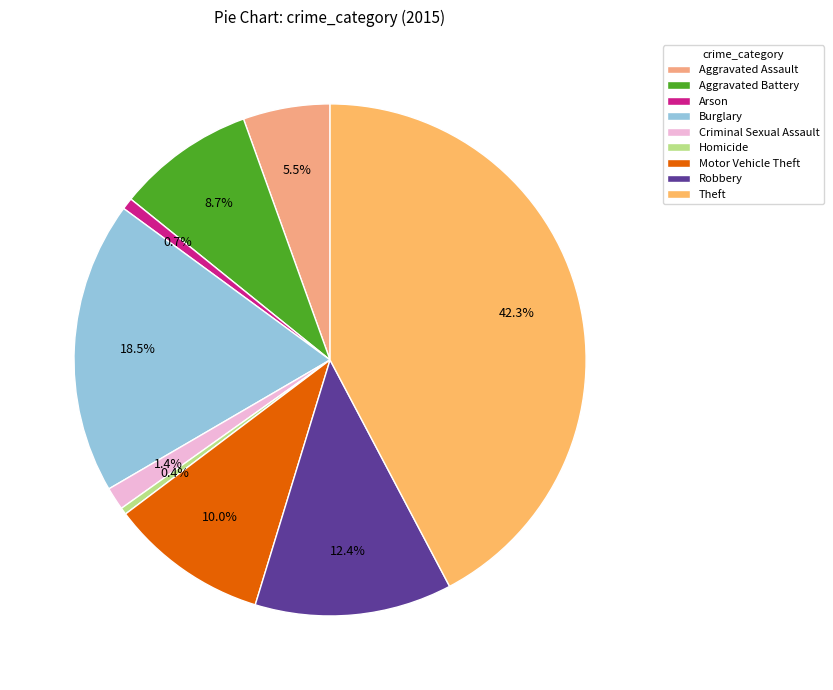

What is the change in value from Burglary to Criminal Sexual Assault?

-509